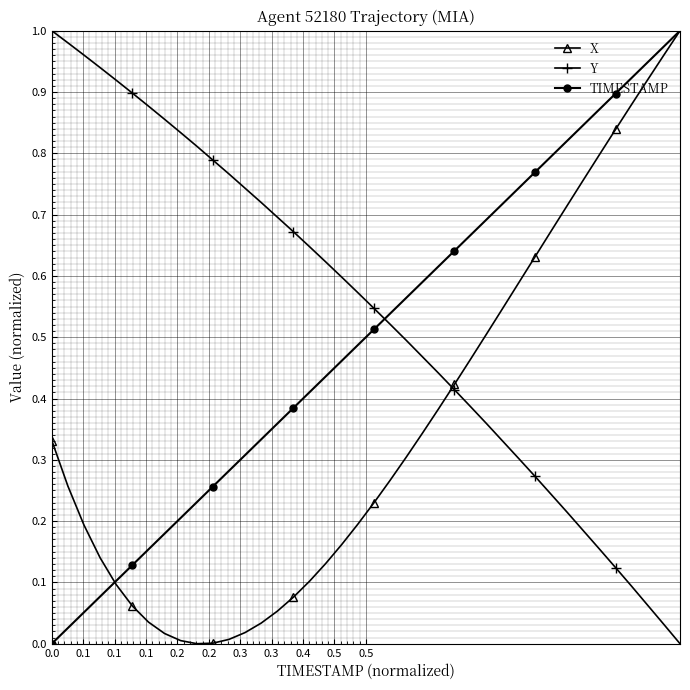

True or false: X has more than 2 interior local peaks.

False